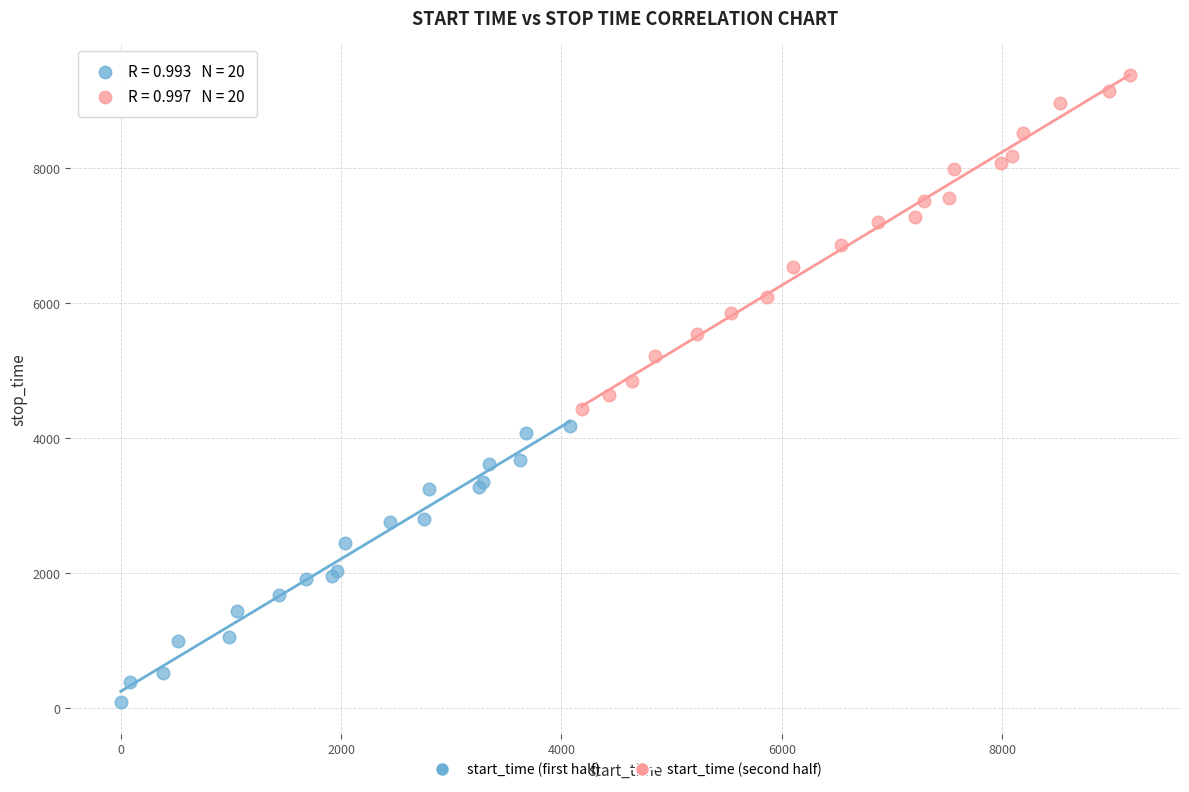

Which series has the largest Y range (max minus min)?

start_time (second half)